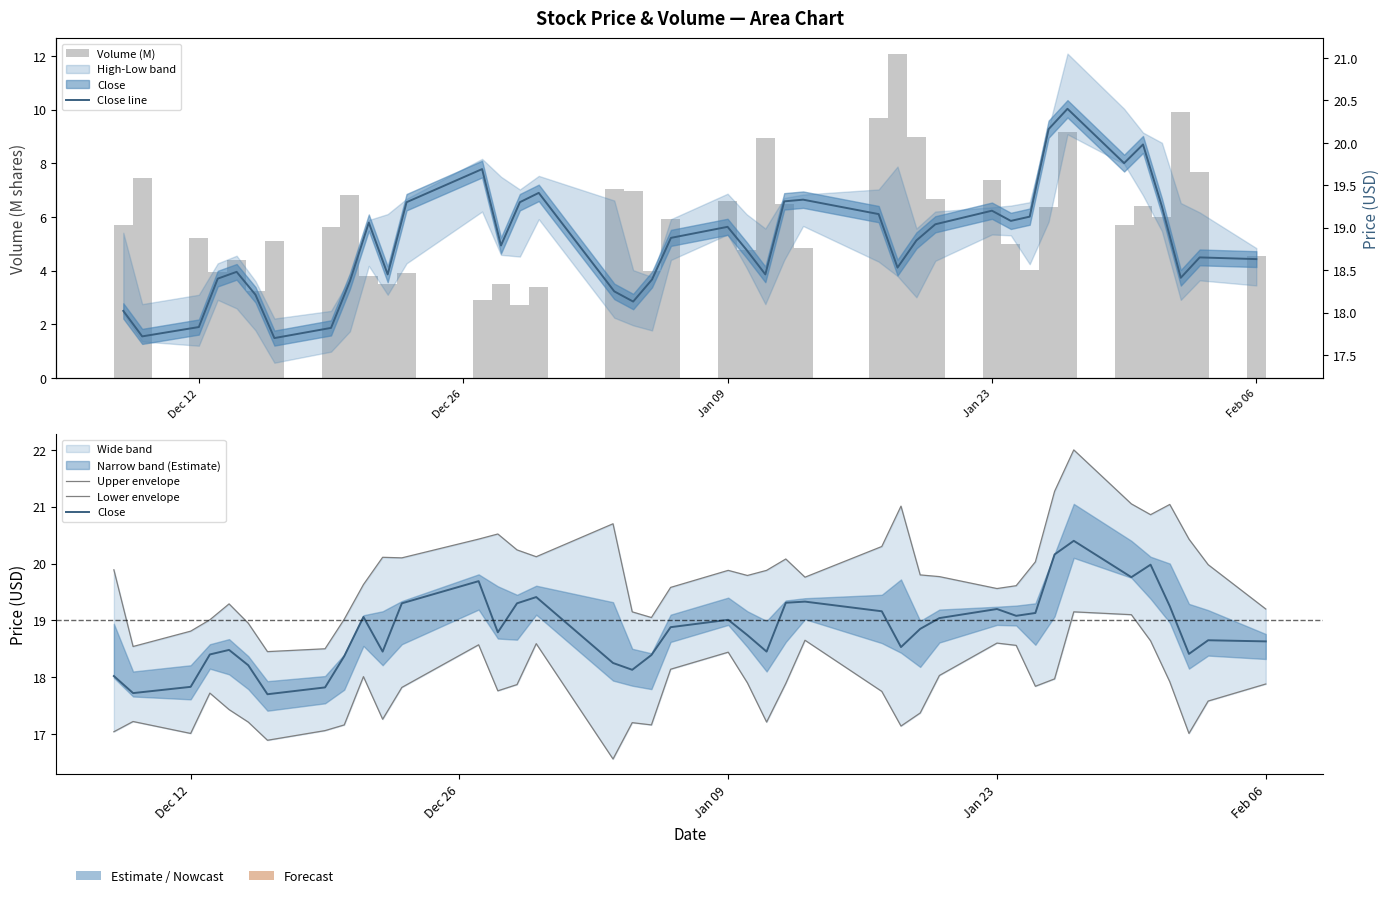

What is the sum of all Volume (M) values?

236.4